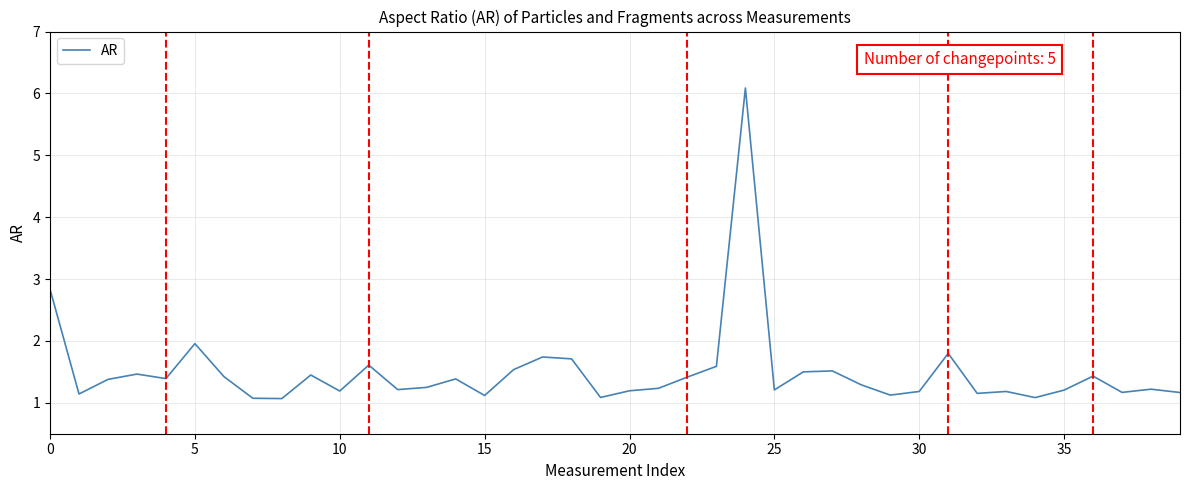

Is this an area chart (filled region under the line)?

No